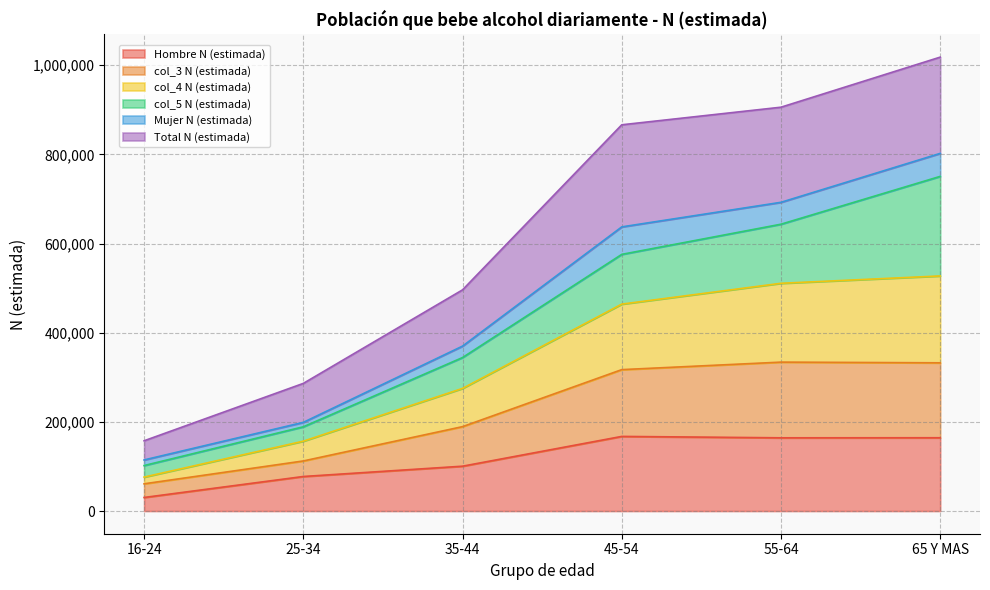

The value of Hombre N (estimada) at 65 Y MAS is 285381. True or false?

False